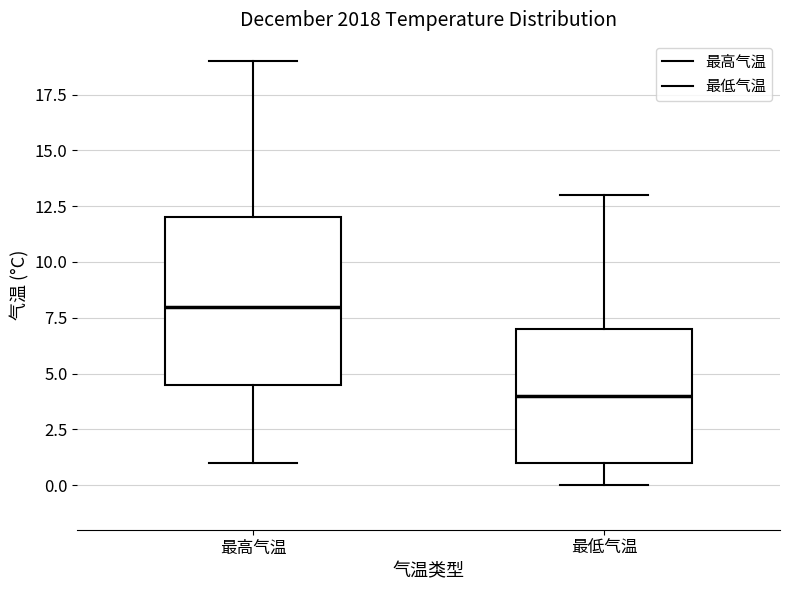

Where does the median line of the box for 最低气温 sit on the y-axis? The values are not printed on the chart, so give them approximately, as read against the axis.

4.0